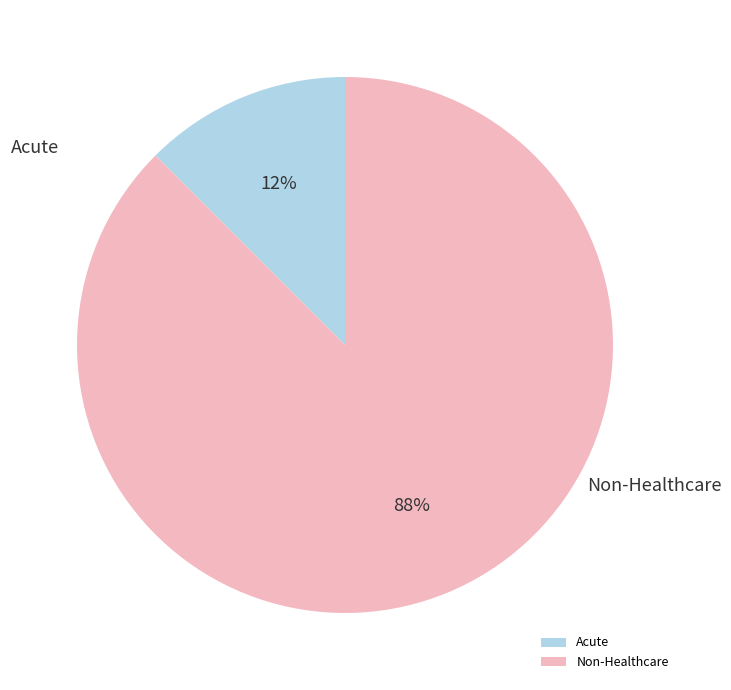

Does Non-Healthcare represent more than half of the total?

Yes